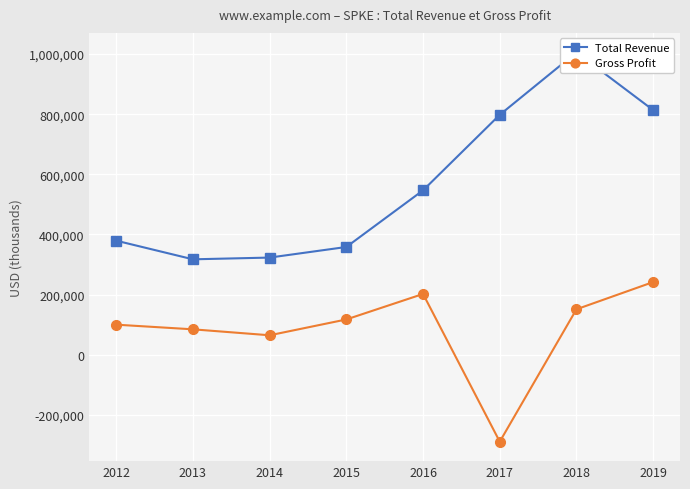

Read the Total Revenue value at 2014.

322900